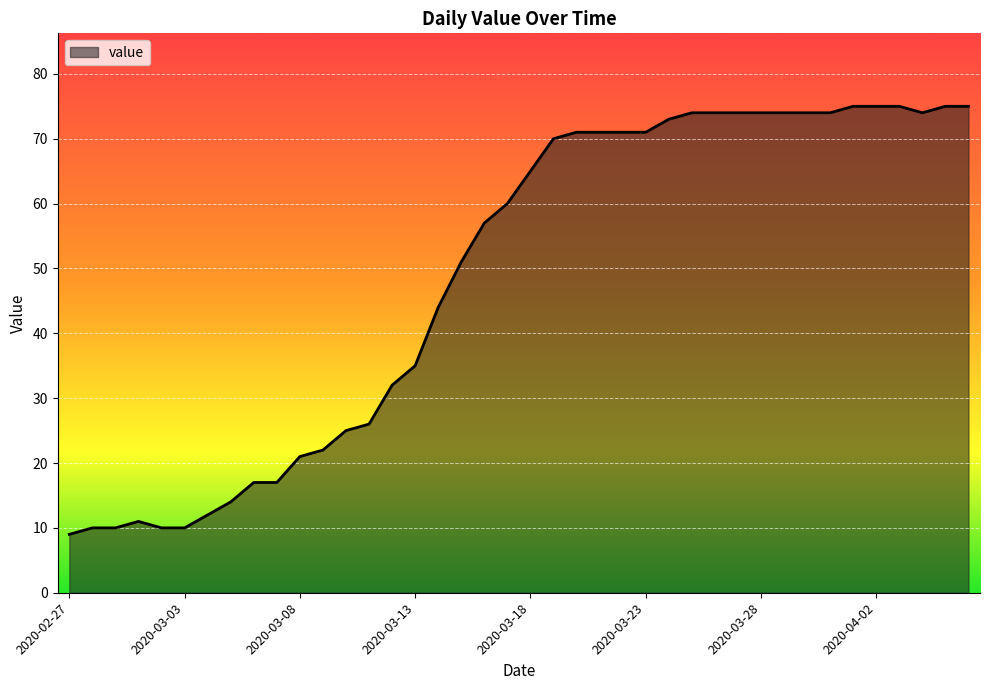

What is the minimum value shown in the chart?

9